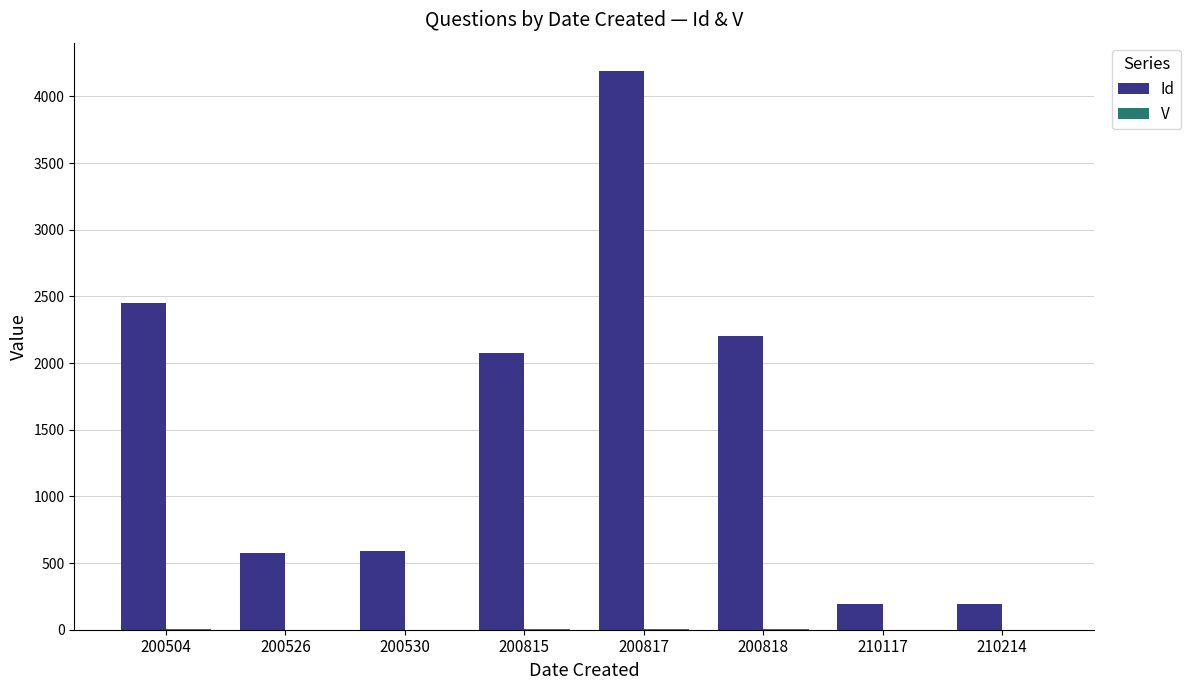

At which category is the sum across all series the highest?

200817